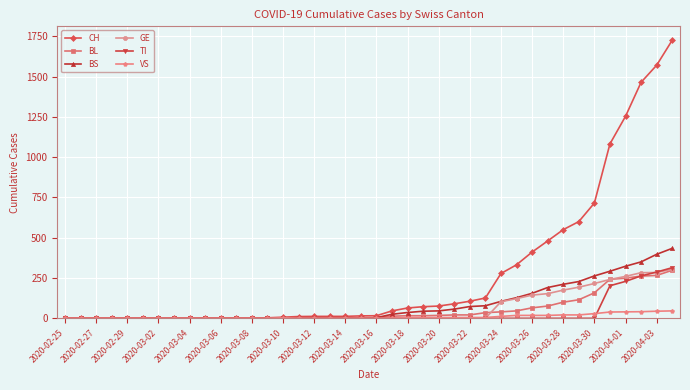

Which series has the largest total across all categories?

CH